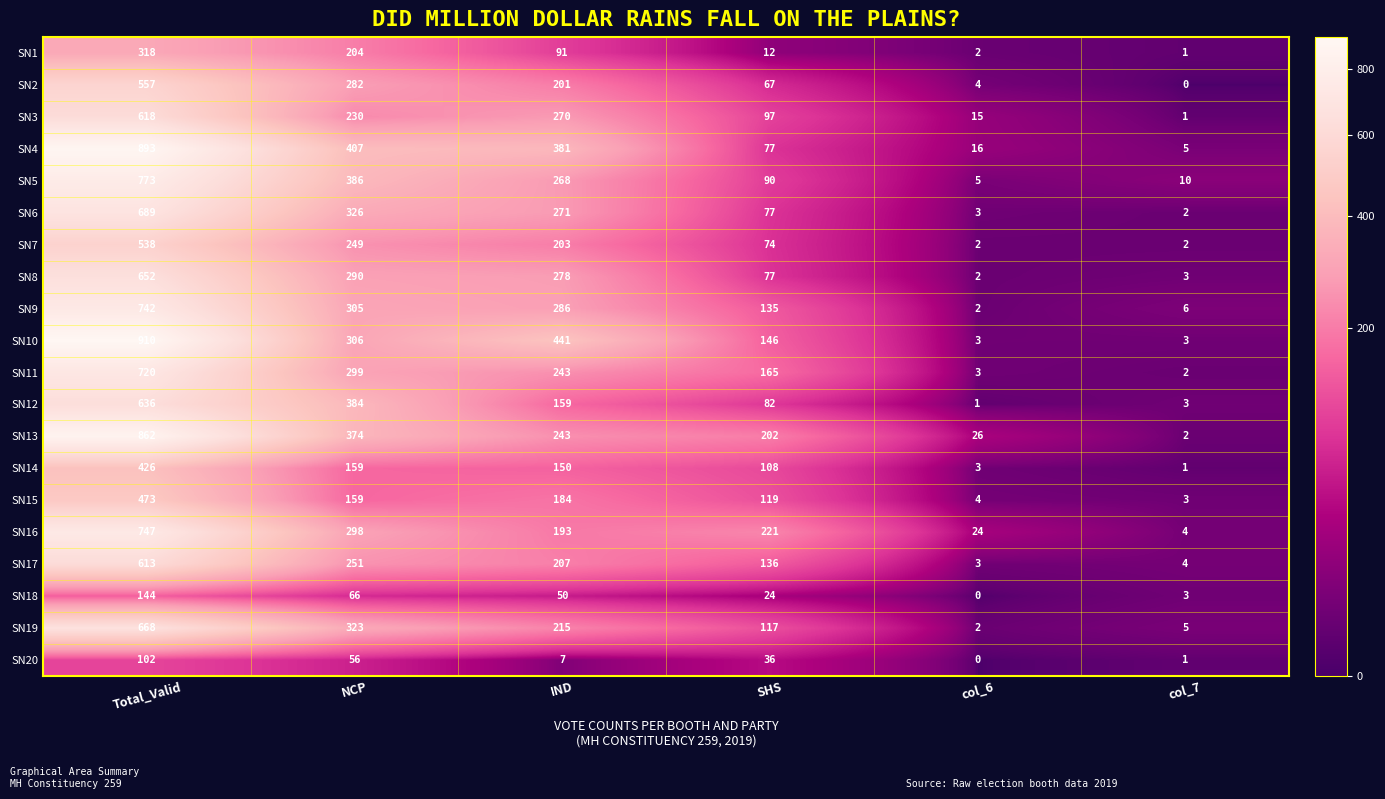

Between IND and SHS, which series saw the biggest shift?

SN4